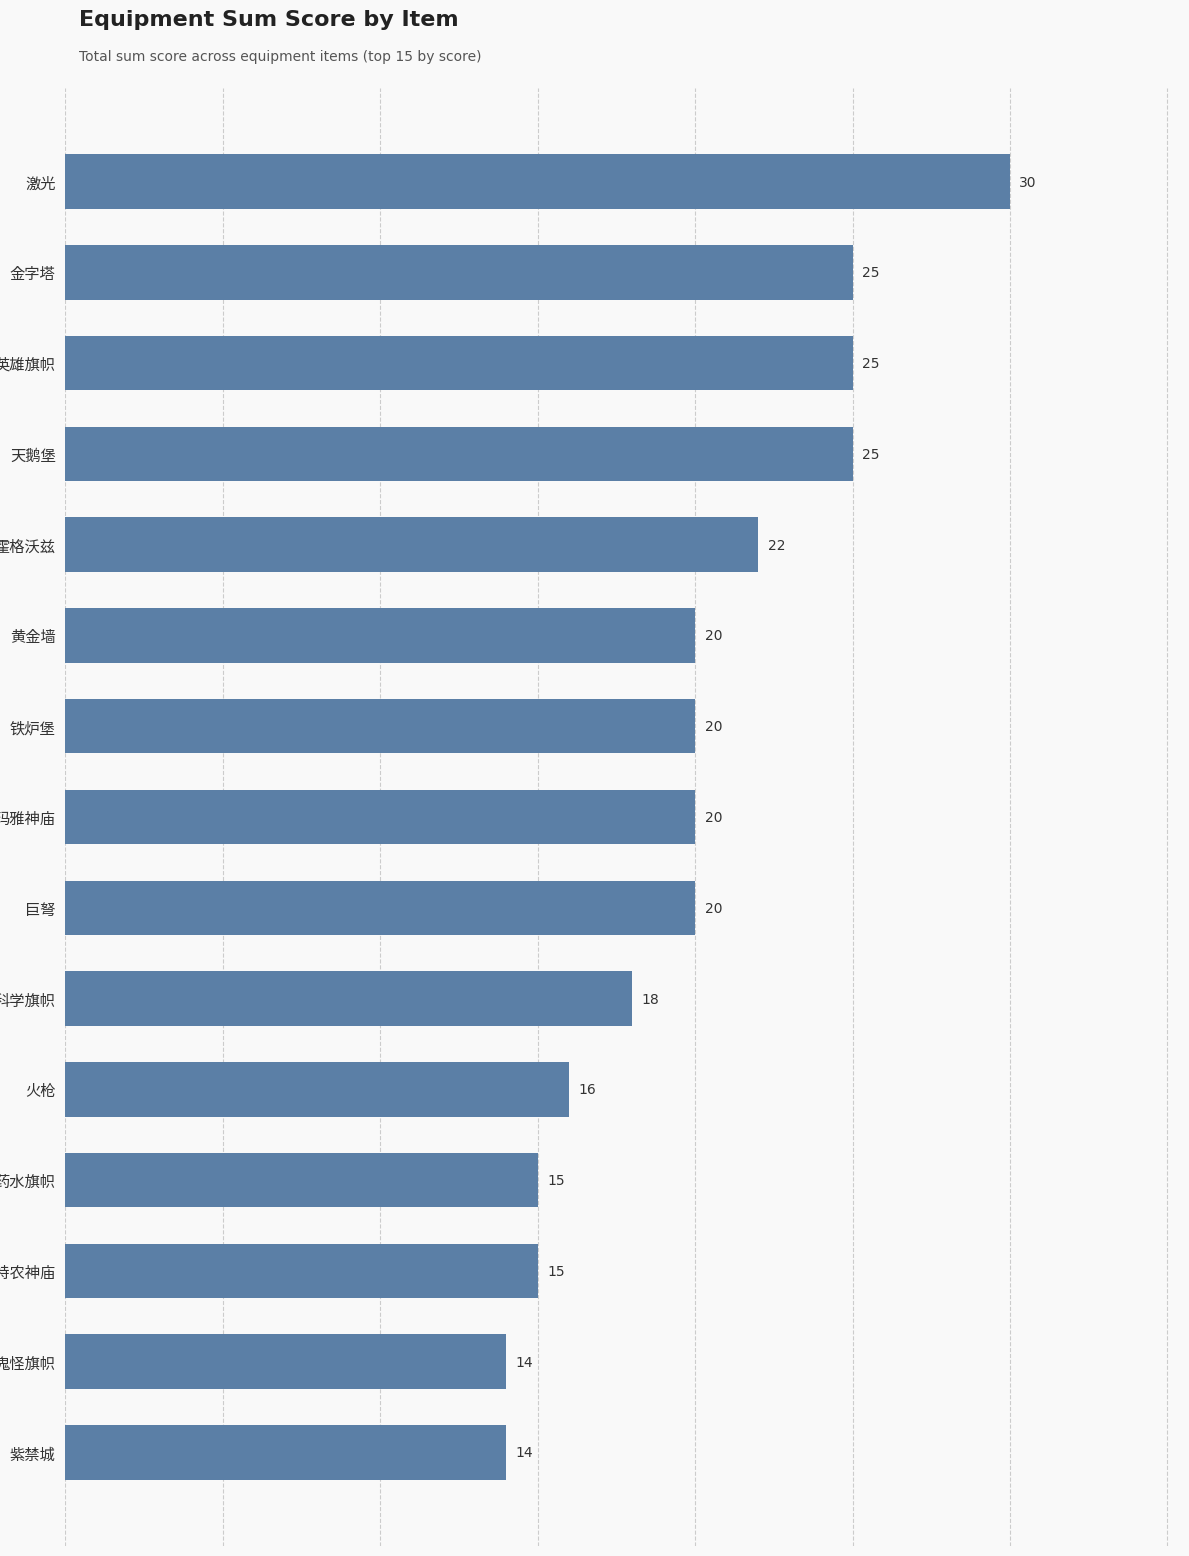

What is the smallest value displayed?

14